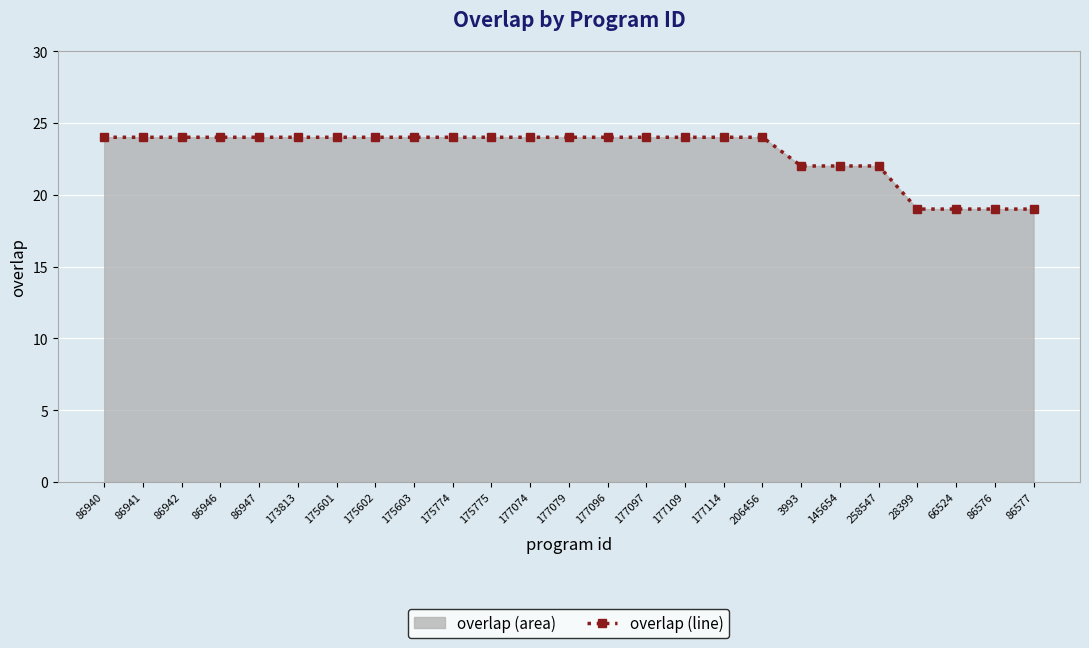

How many lines are shown in the chart?

1